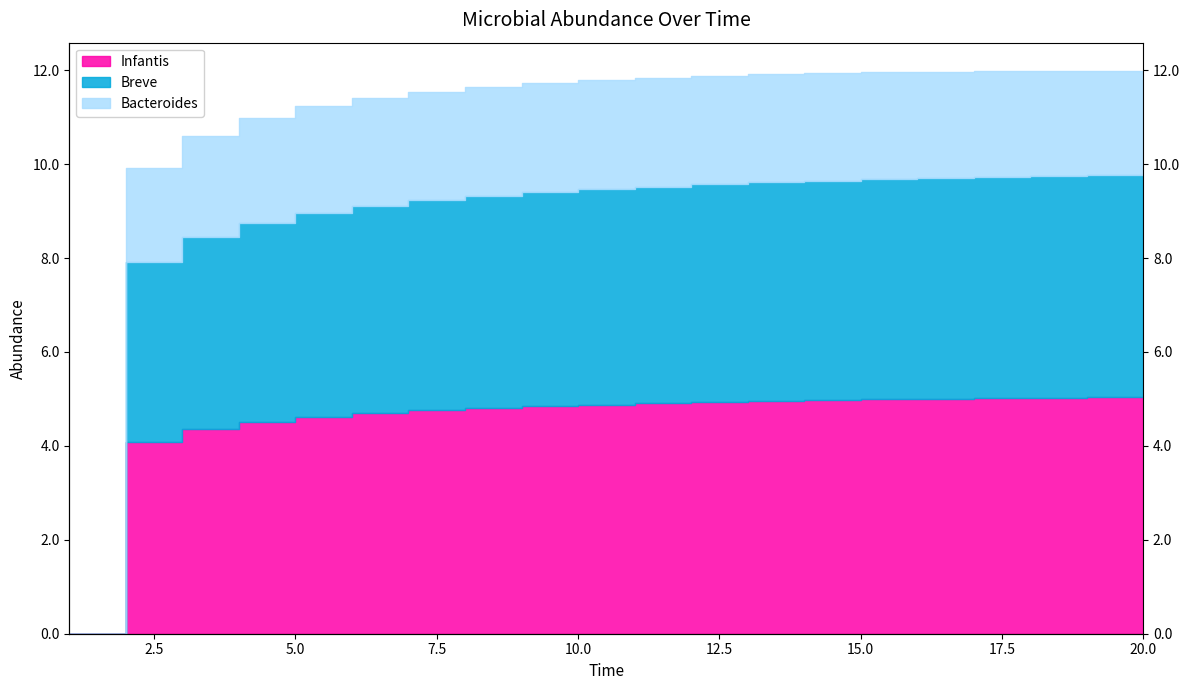

What is the value of the Breve point at the 12th from the left?

9.6